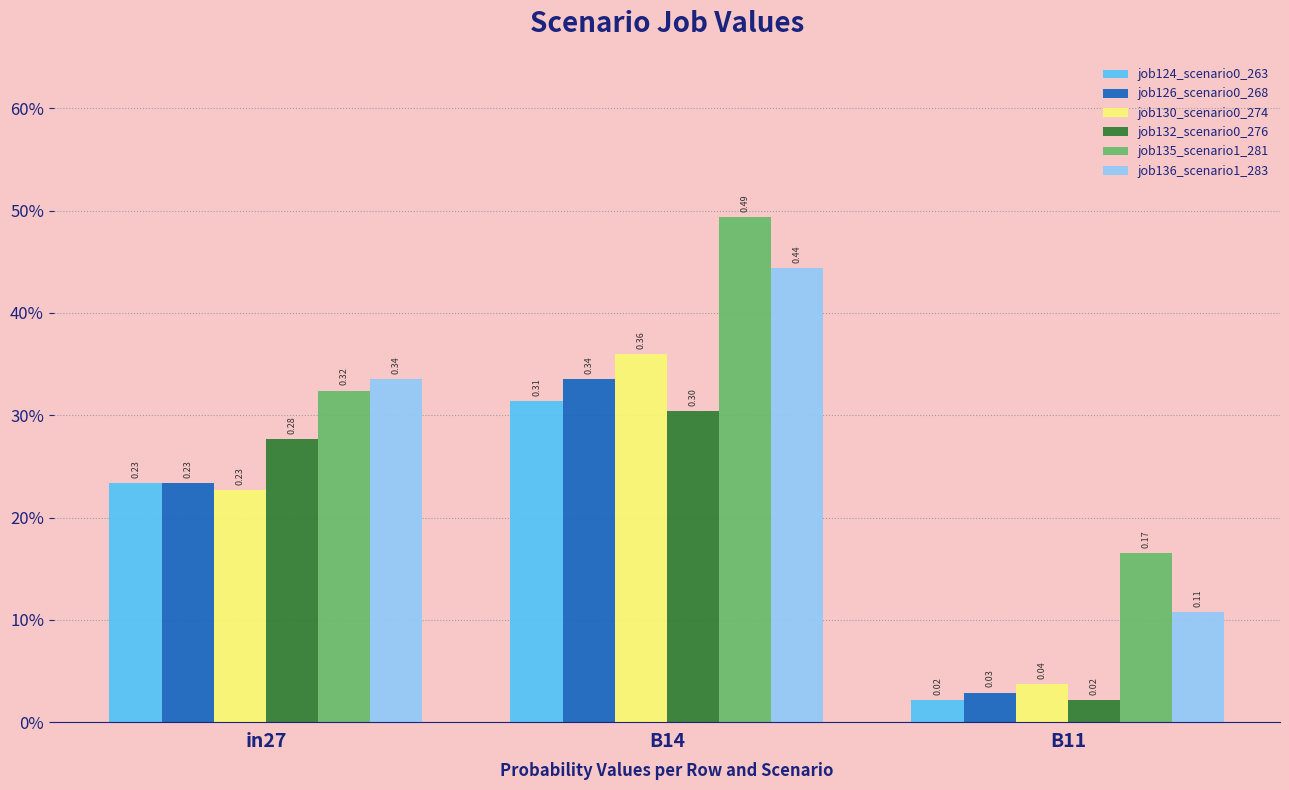

True or false: job130_scenario0_274 has a value of 0.0 at B11.

True